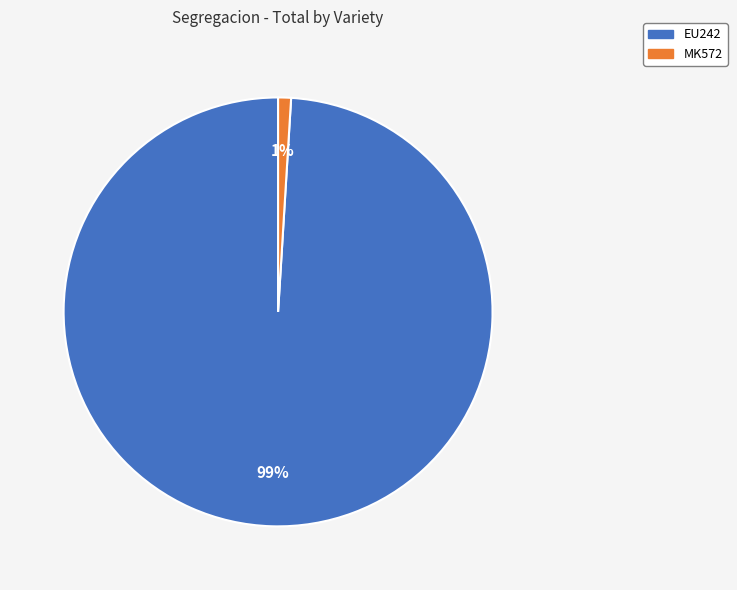

How many slices are in this pie chart?

2